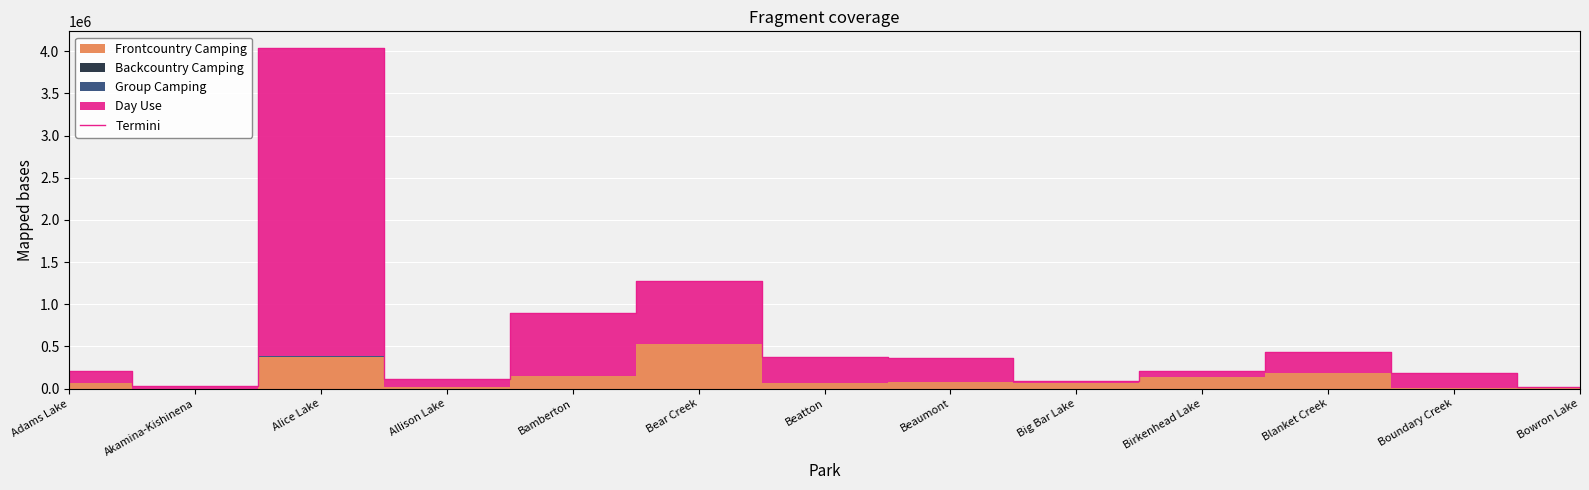

Rank the categories by value from lowest to highest.

Bowron Lake, Akamina-Kishinena, Big Bar Lake, Allison Lake, Boundary Creek, Birkenhead Lake, Adams Lake, Beaumont, Beatton, Blanket Creek, Bamberton, Bear Creek, Alice Lake